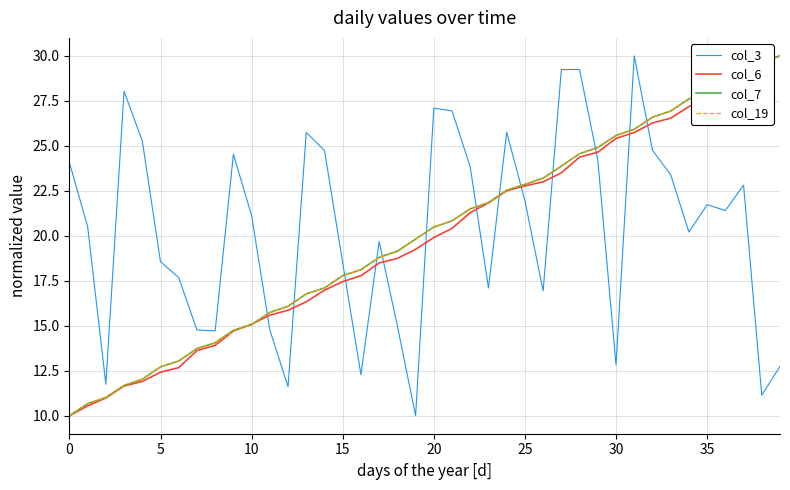

True or false: col_3 and col_19 intersect in this chart.

True